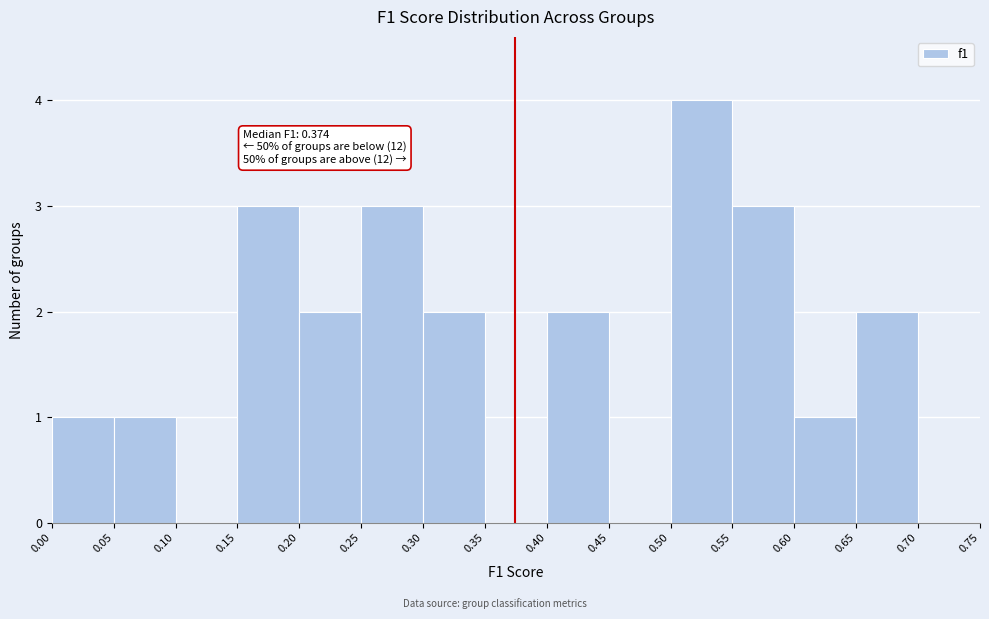

Over which range of the x-axis is the bar tallest?

0.50 to 0.55